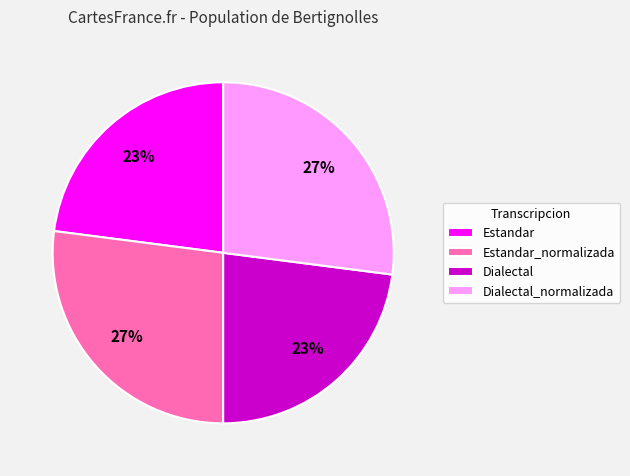

To the nearest percent, what is the difference between the largest and smallest slice percentages?

4%